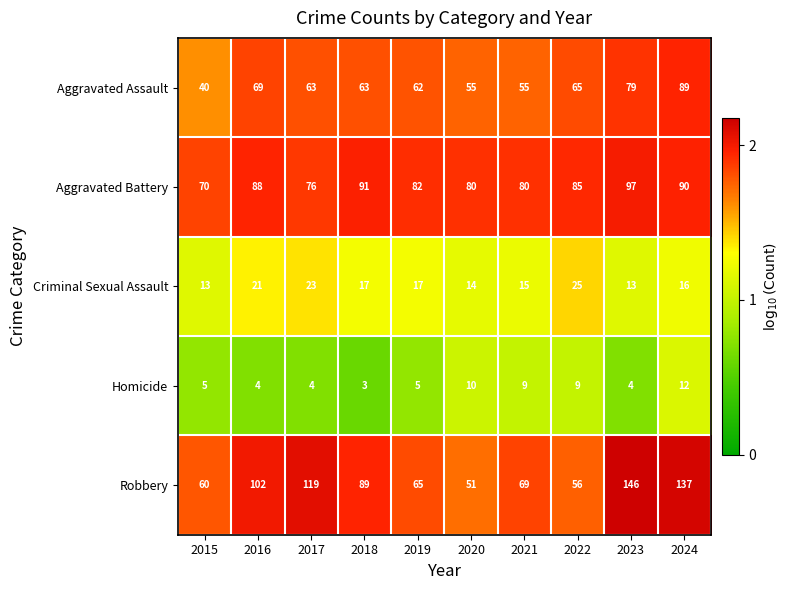

What is the smallest value displayed?

3